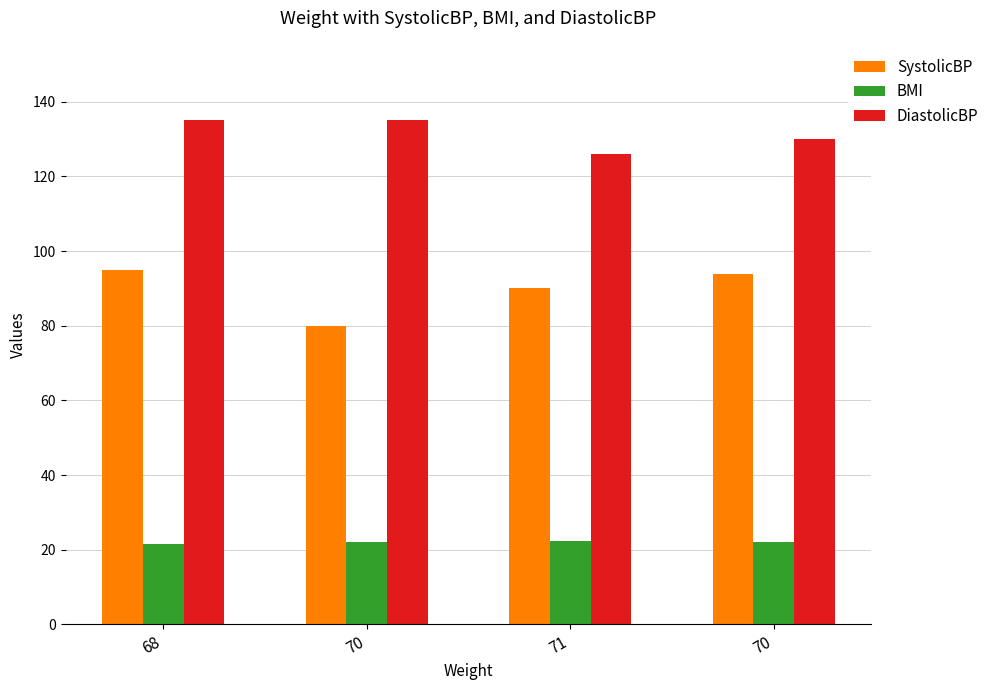

What are all the series names shown in the legend?

SystolicBP, BMI, DiastolicBP